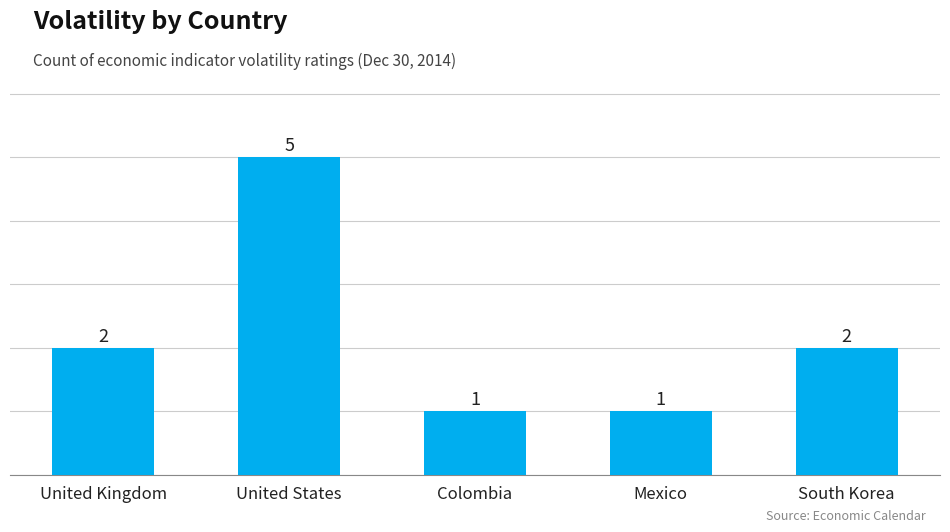

Is it true that the value at United Kingdom is 2?

True